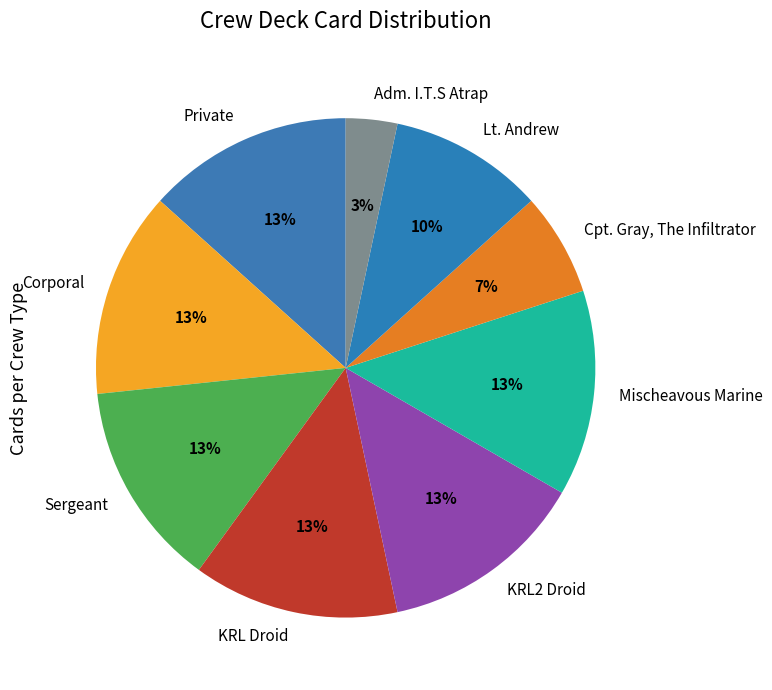

What is the smallest slice in the pie chart?

Adm. I.T.S Atrap